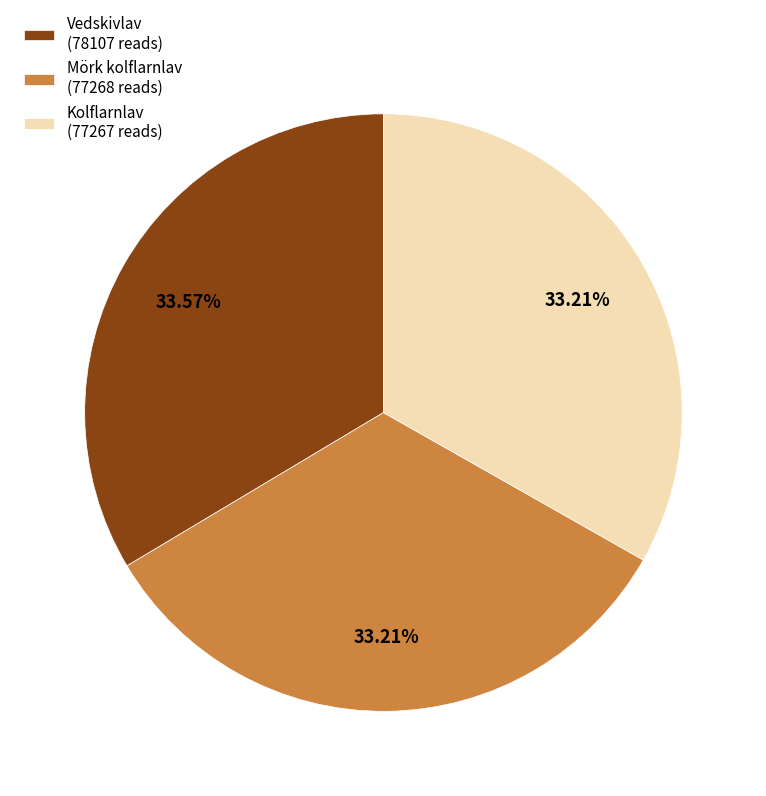

What is the ratio of the value at Mörk kolflarnlav (77268 reads) to the value at Vedskivlav (78107 reads)?

1.0